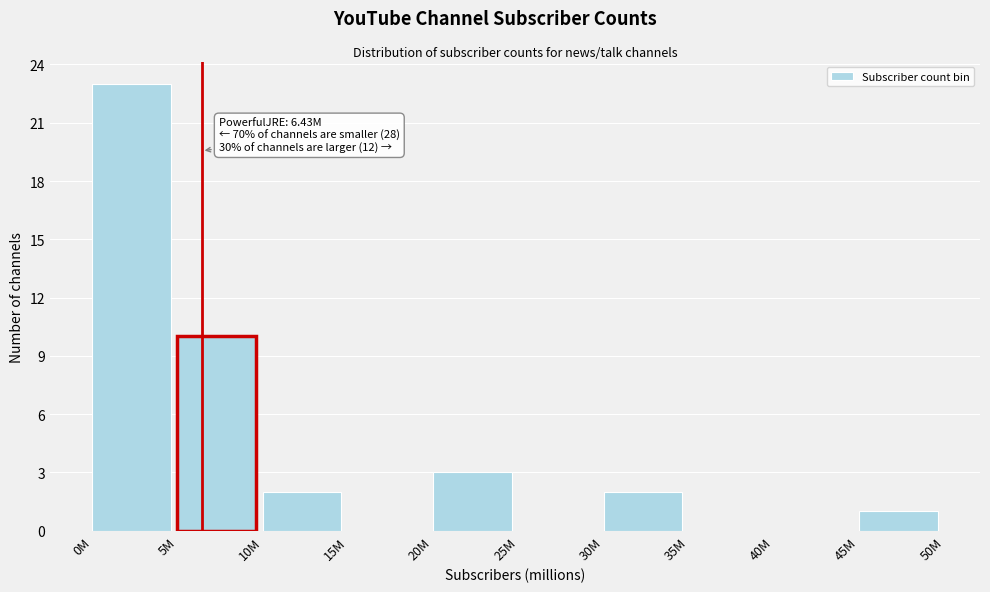

Reading left to right, transcribe all the data shown in this chart.

0M=23	5M=10	10M=2	15M=0	20M=3	25M=0	30M=2	35M=0	40M=0	45M=1